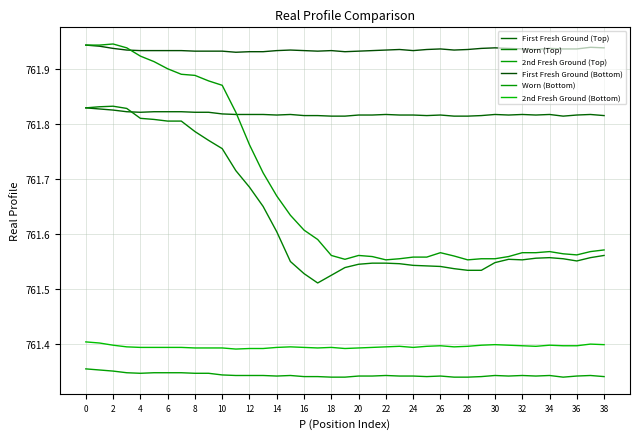

Does the chart have visible grid lines?

Yes